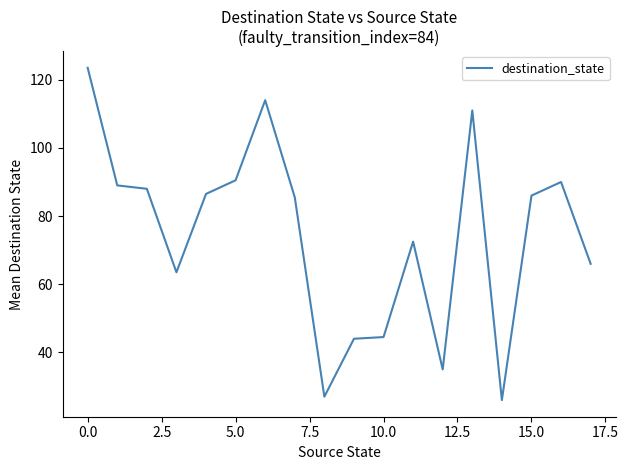

What is the minimum value shown in the chart?

26.0